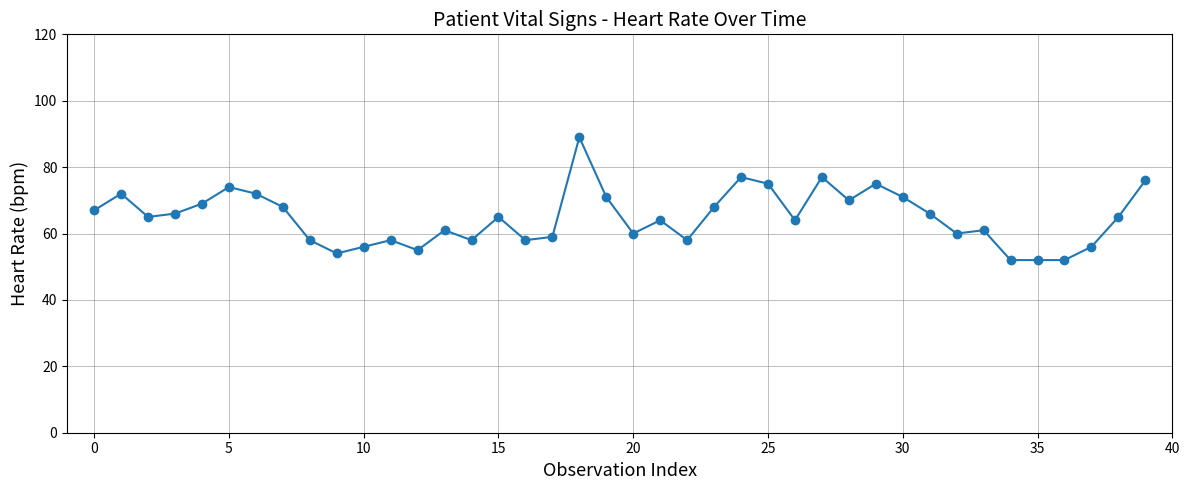

What is the maximum value shown in the chart?

89